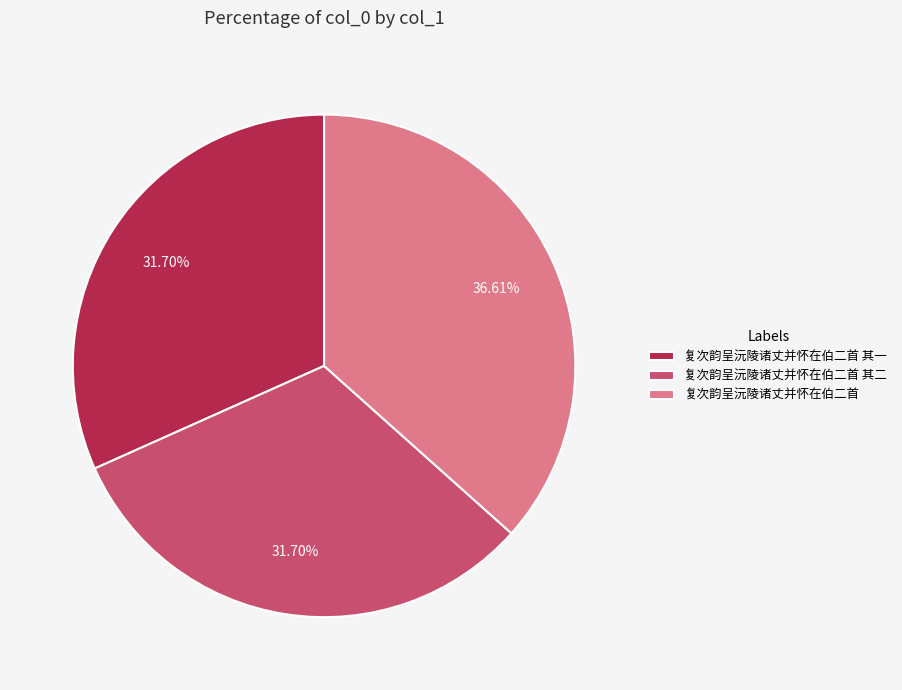

Which category has the biggest portion of the pie?

复次韵呈沅陵诸丈并怀在伯二首